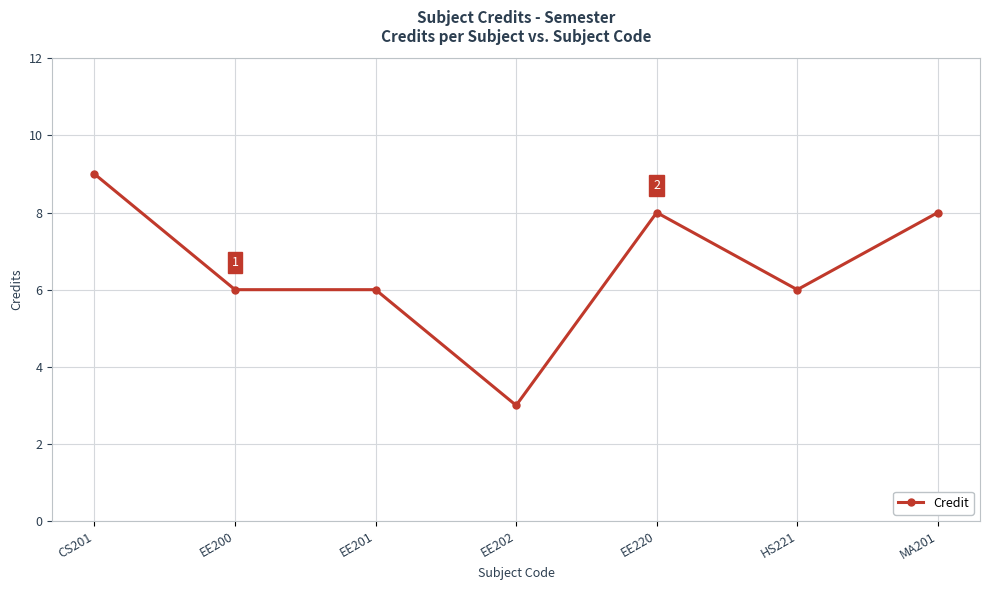

What is the difference between the maximum and minimum values?

6